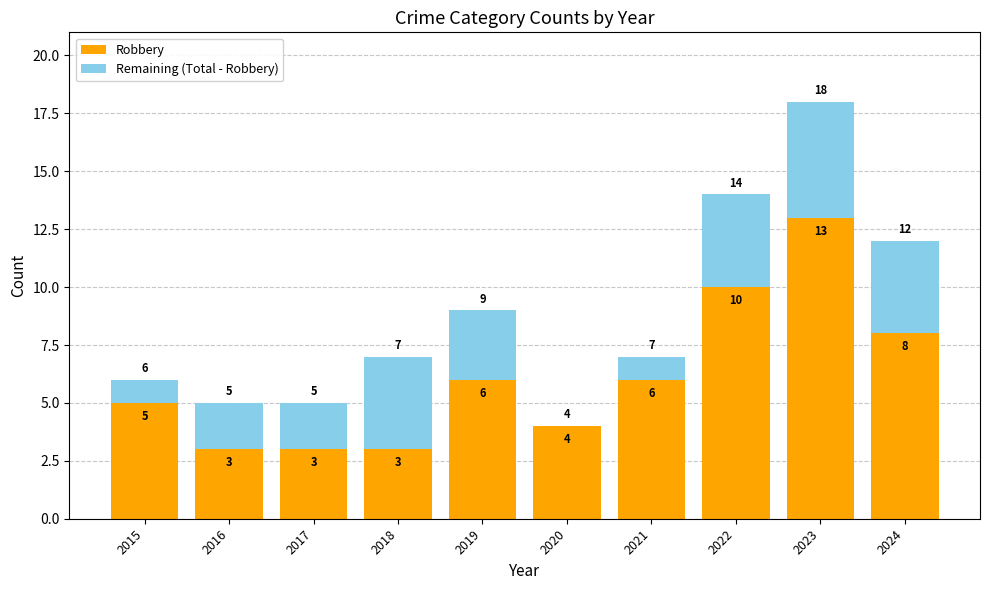

Reading left to right, list the values for the Robbery series.

2015=5	2016=3	2017=3	2018=3	2019=6	2020=4	2021=6	2022=10	2023=13	2024=8